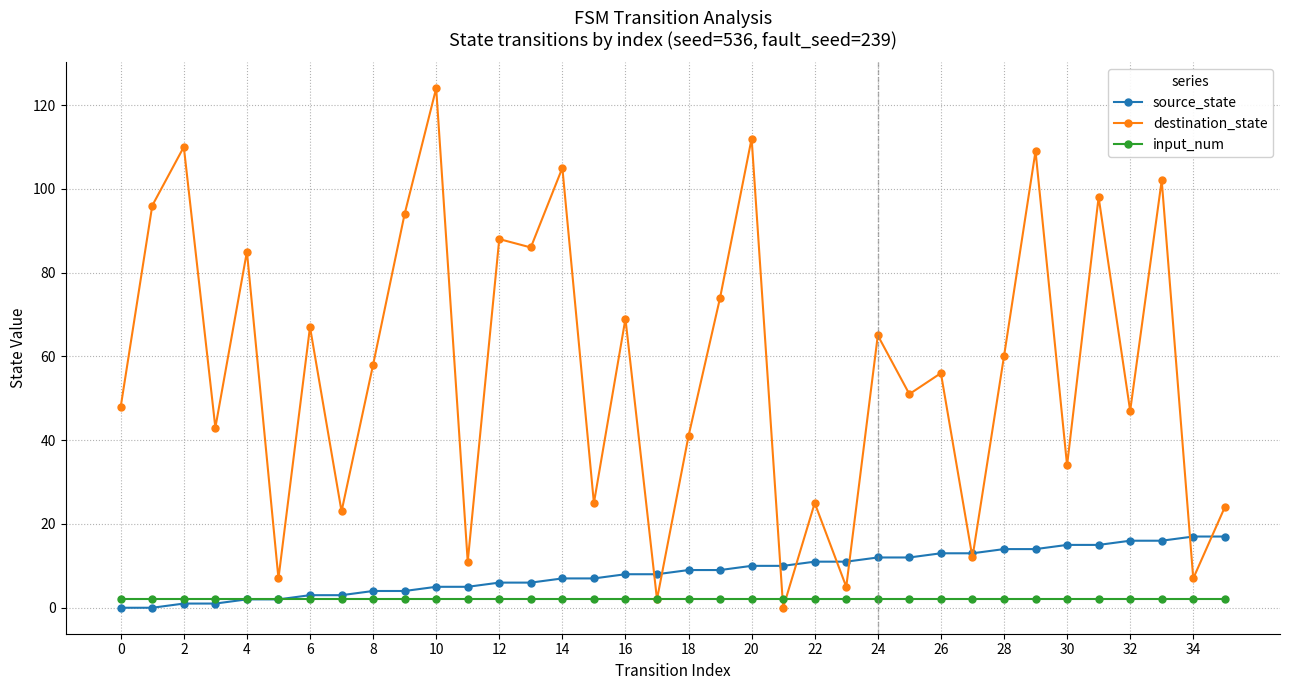

Reading right to left, extract all data points from this chart.

source_state: 17	17	16	16	15	15	14	14	13	13	12	12	11	11	10	10	9	9	8	8	7	7	6	6	5	5	4	4	3	3	2	2	1	1	0	0
destination_state: 24	7	102	47	98	34	109	60	12	56	51	65	5	25	0	112	74	41	2	69	25	105	86	88	11	124	94	58	23	67	7	85	43	110	96	48
input_num: 2	2	2	2	2	2	2	2	2	2	2	2	2	2	2	2	2	2	2	2	2	2	2	2	2	2	2	2	2	2	2	2	2	2	2	2